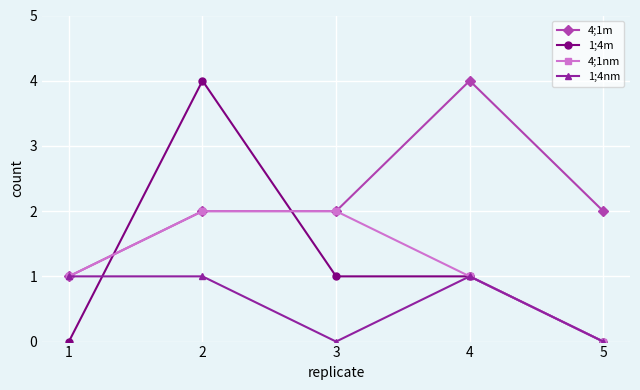

How many lines are shown in the chart?

4